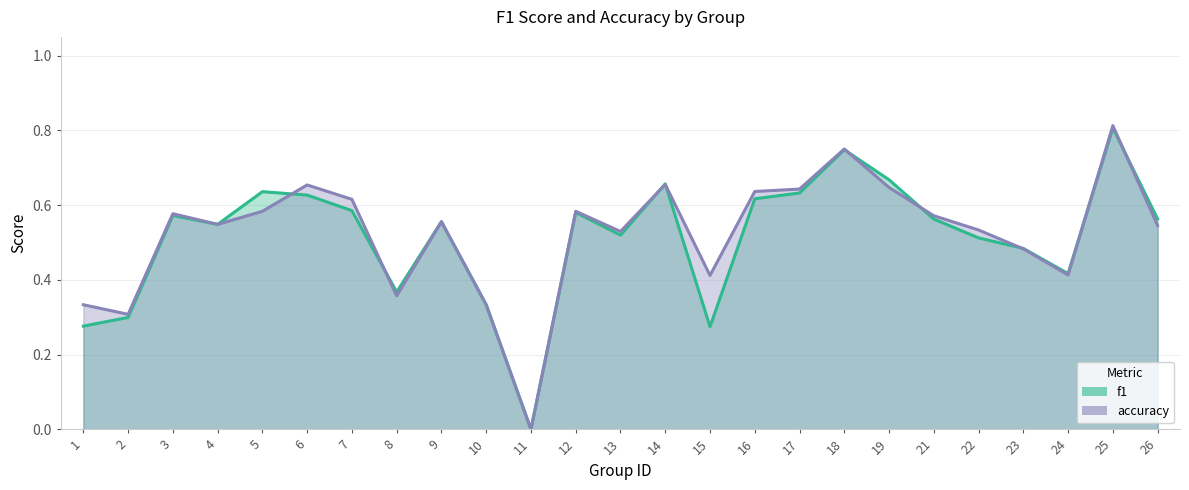

List the series in order of their overall mean, lowest first.

f1, accuracy